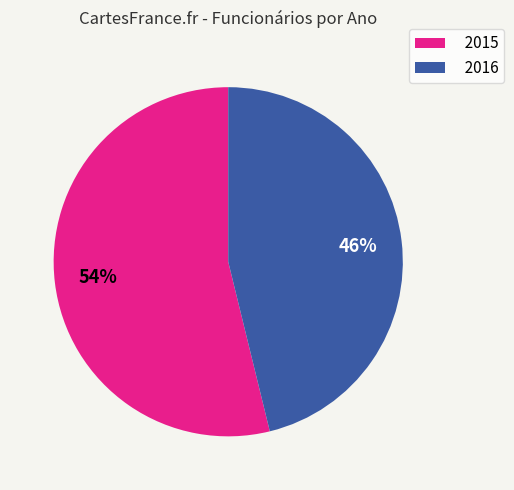

To the nearest percent, what is the difference between the 2015 and 2016 slice percentages?

8%